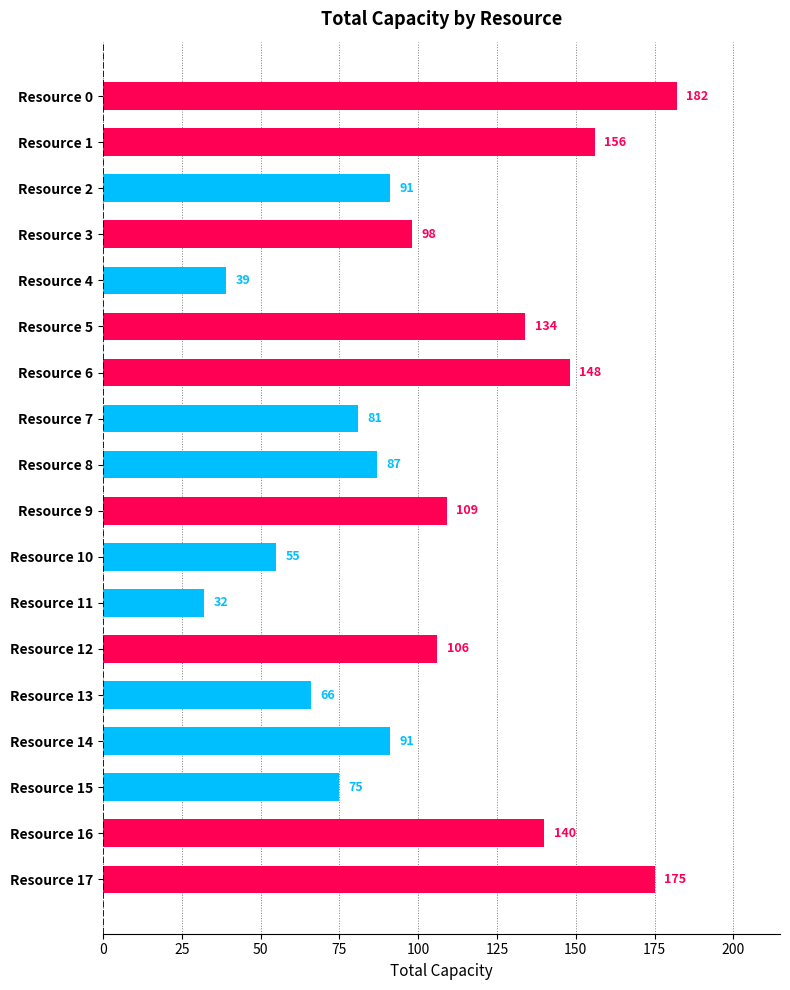

True or false: the data shows 140 at Resource 16.

True